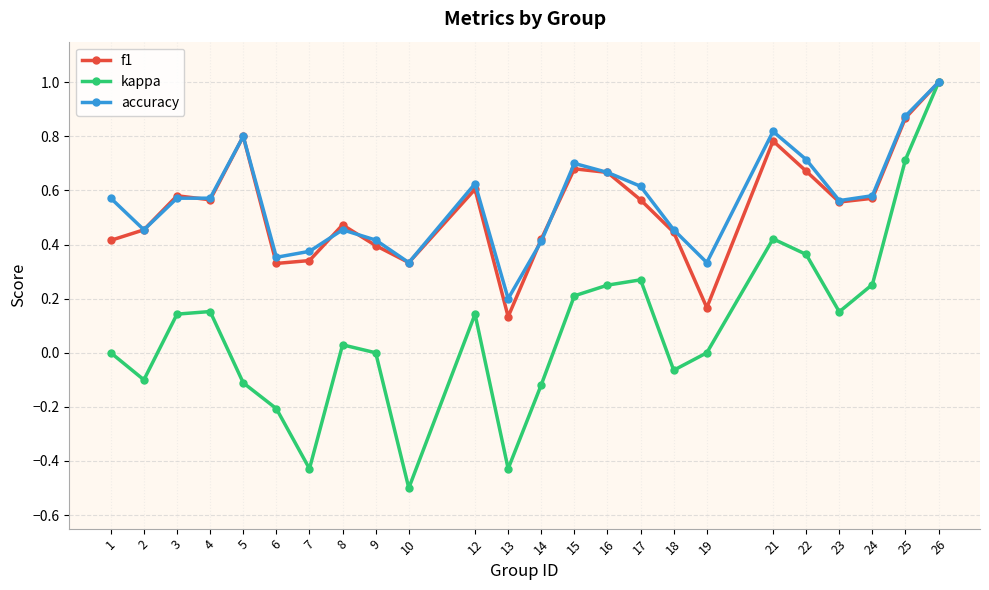

Which series has the widest spread of values?

kappa